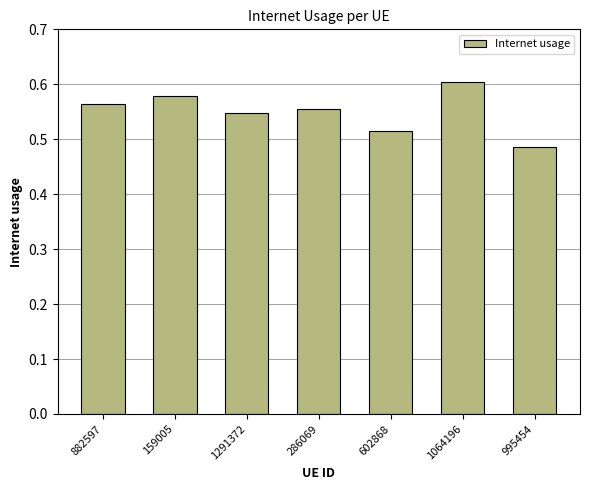

What is the label of the 4th bar from the left?

286069